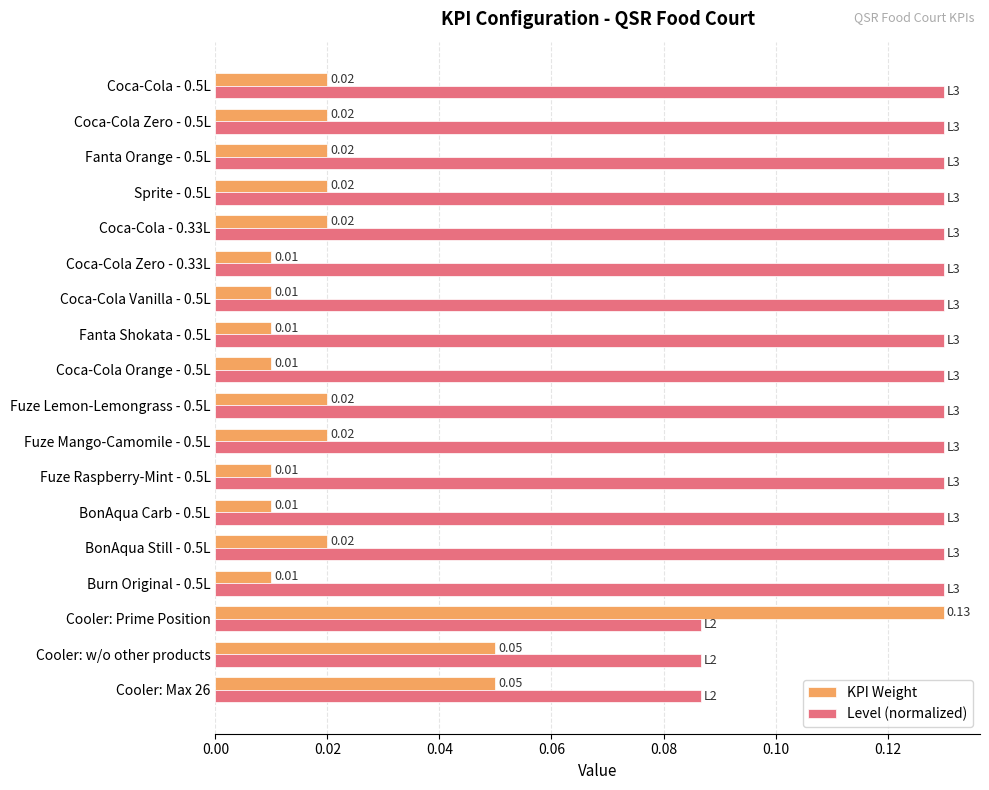

What is the sum of all KPI Weight values?

0.5